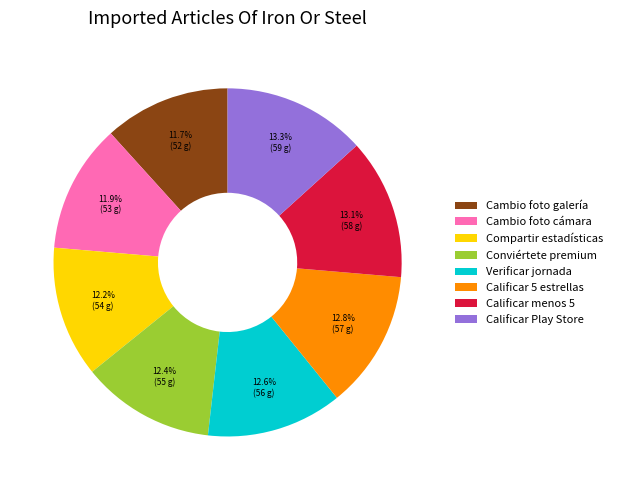

True or false: Conviértete premium accounts for 26% of the total.

False